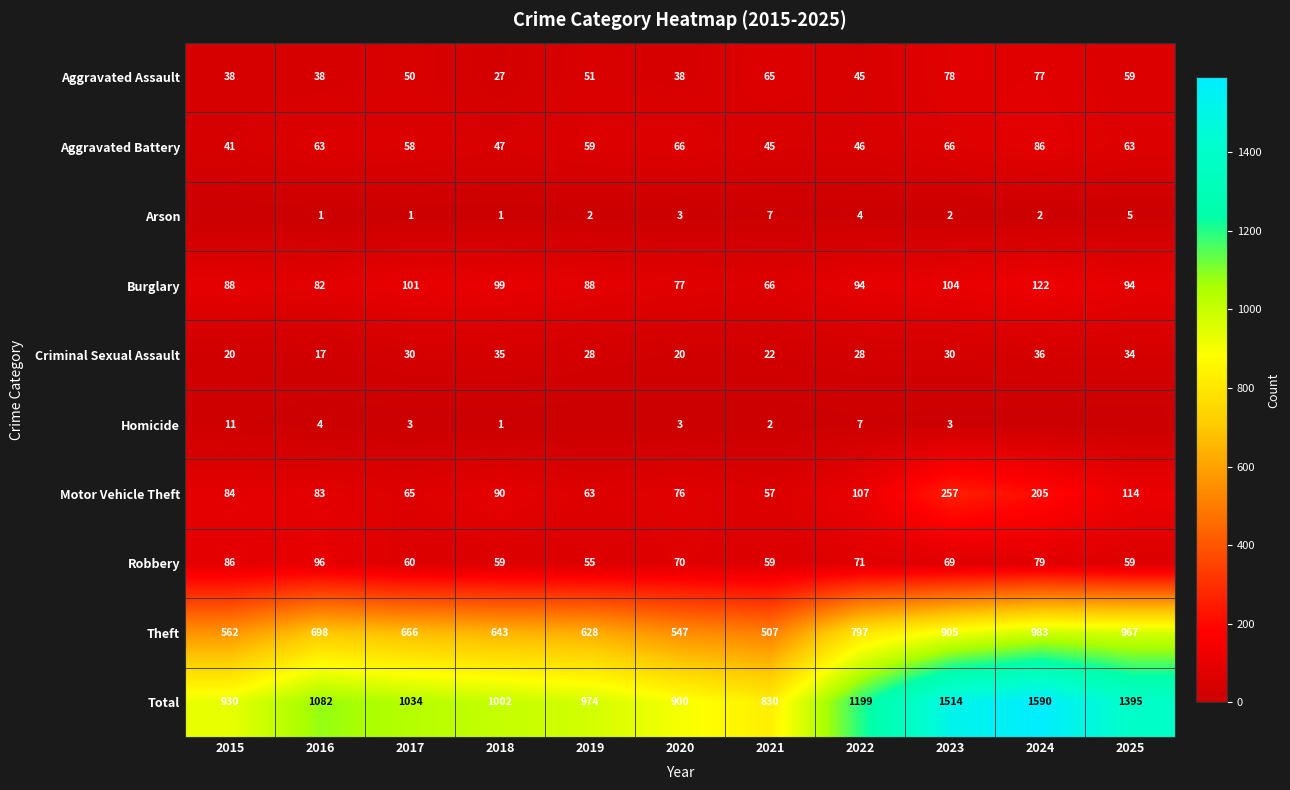

True or false: Theft has a value of 666 at 2017.

True